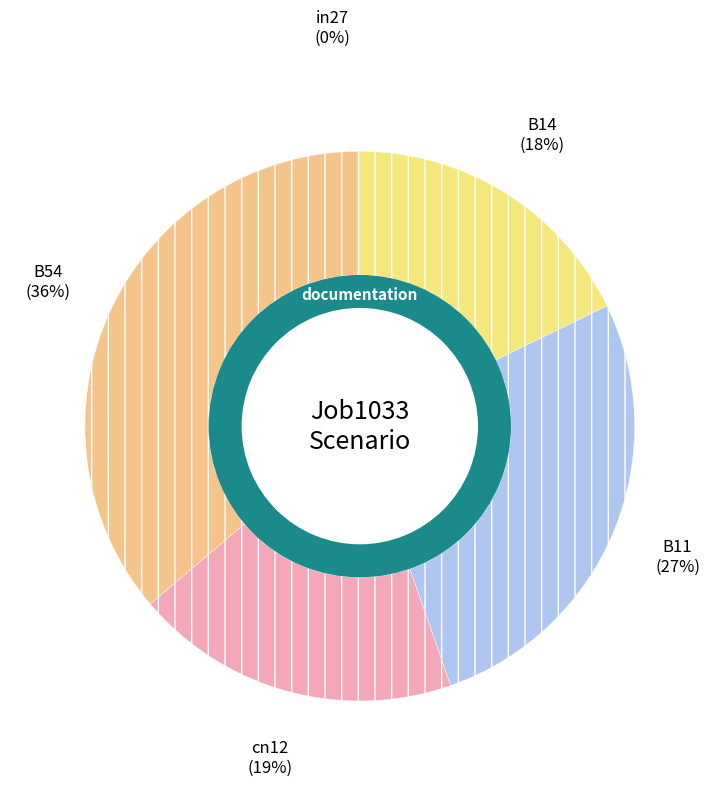

To the nearest percent, what is the difference between the largest and smallest slice percentages?

36%